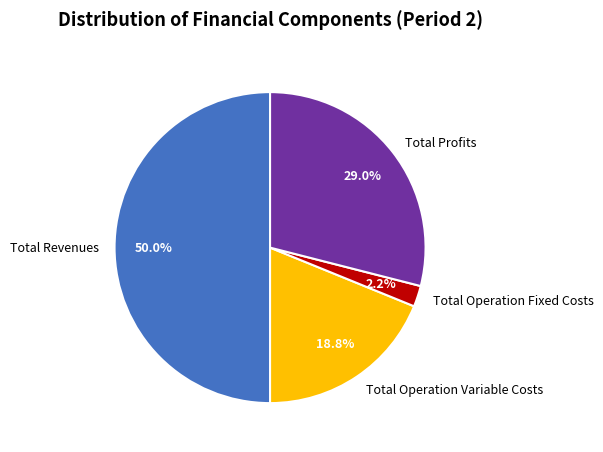

Which slice is the largest?

Total Revenues